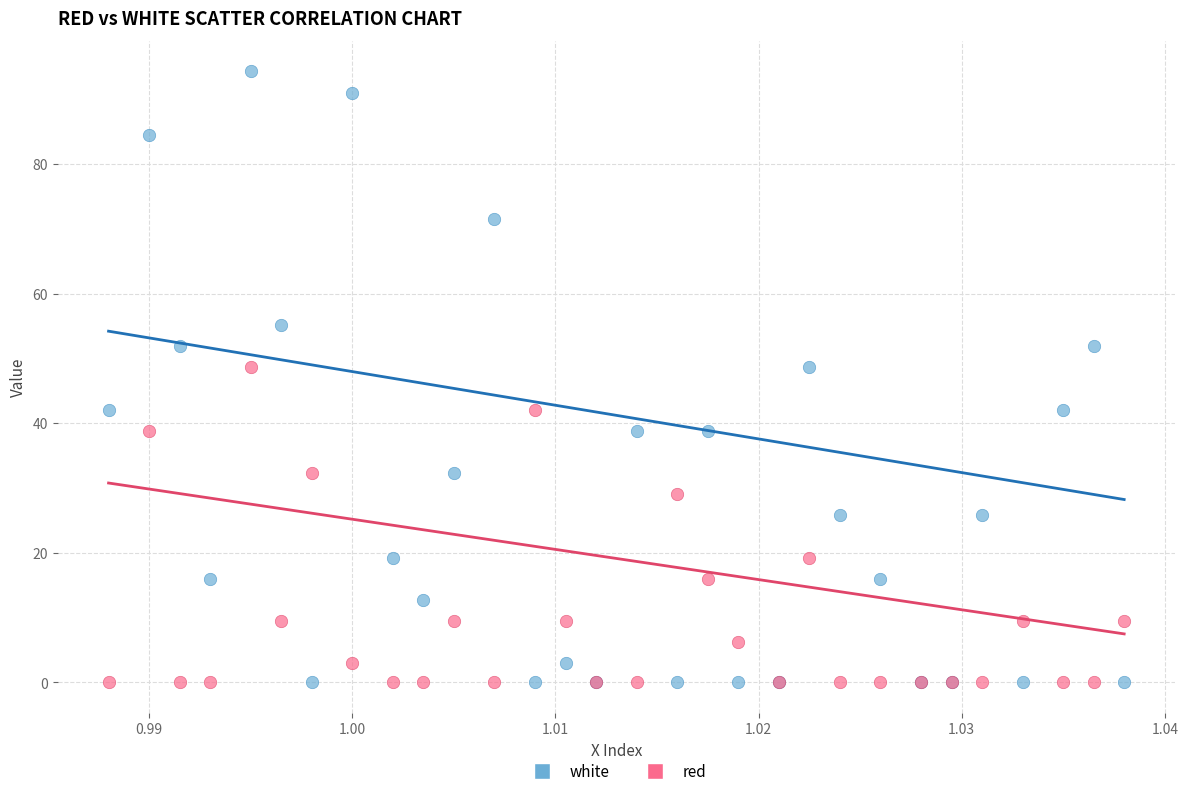

Which series has the widest spread of Y values?

white